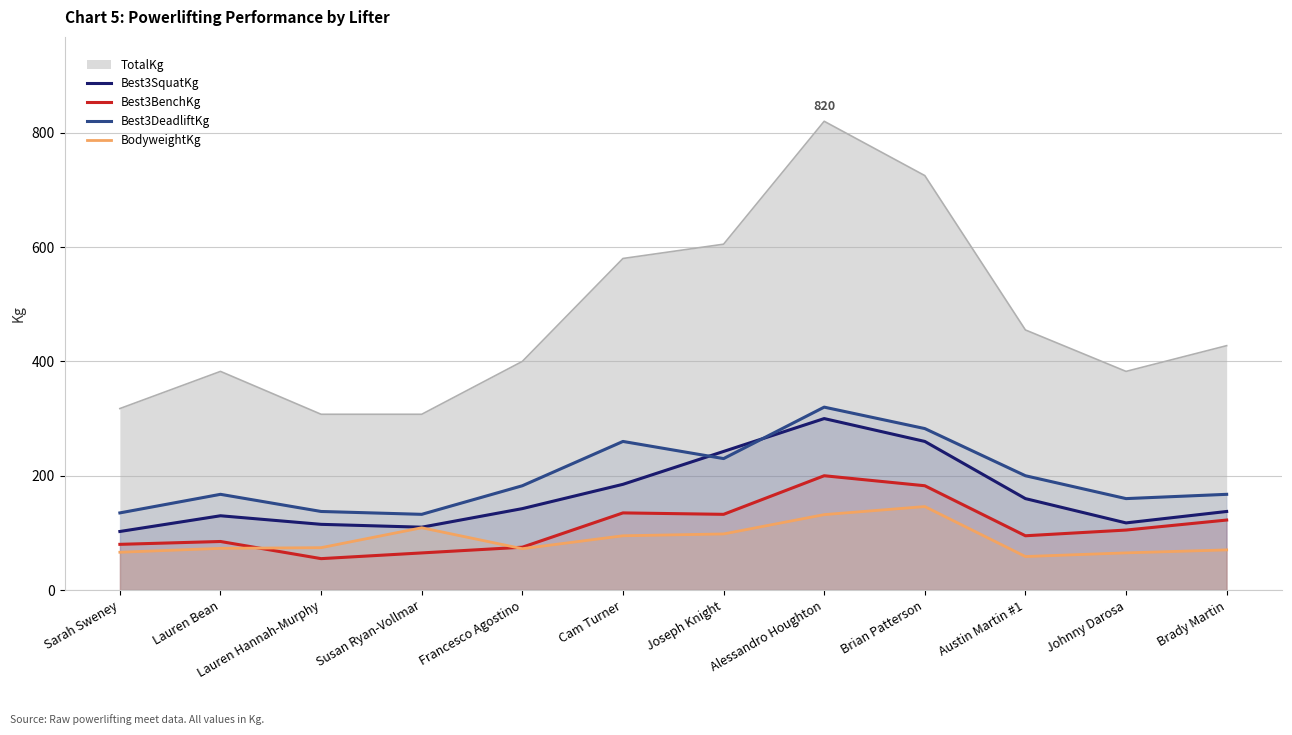

Where do Best3DeadliftKg and Best3SquatKg first cross each other?

Cam Turner and Joseph Knight